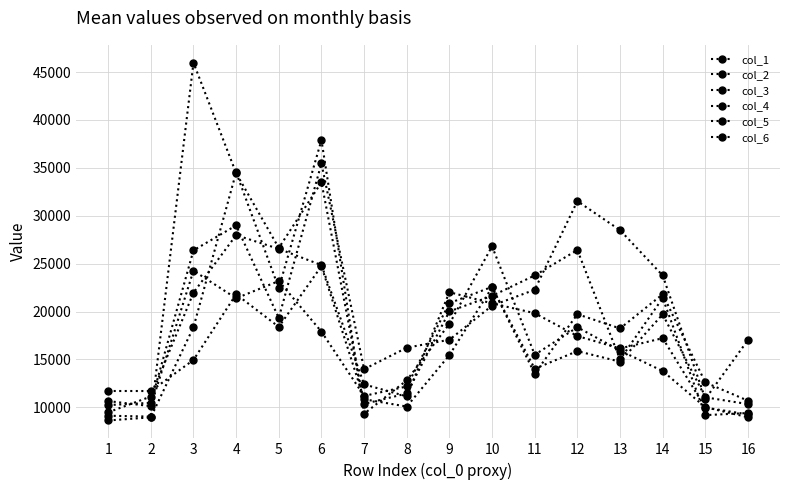

True or false: col_2 has a value of 9648 at 9.

False